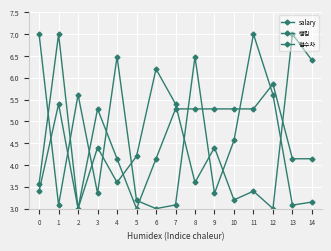

True or false: 랭킹 and 점수차 cross at least once.

True